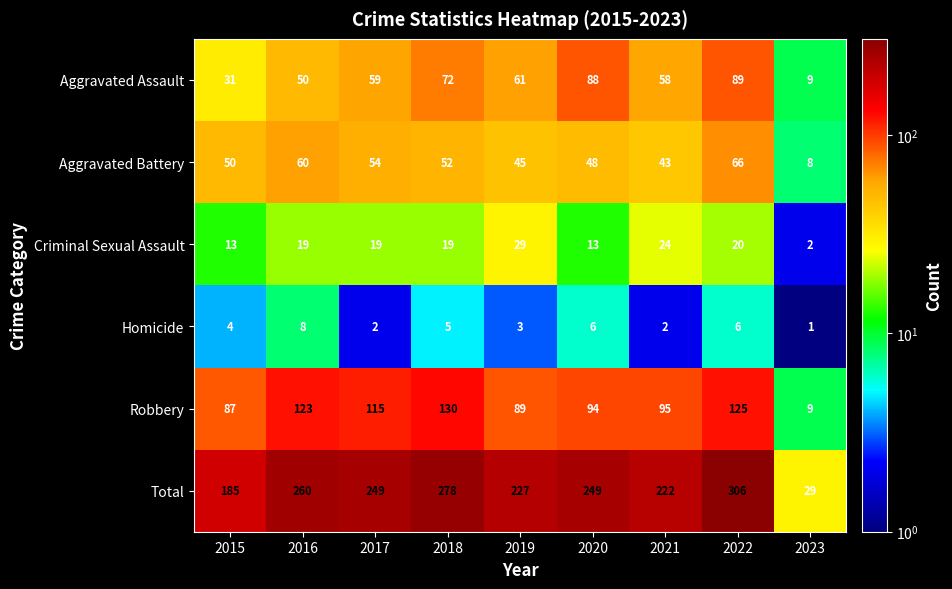

Where does the Total series first go above 249?

2016